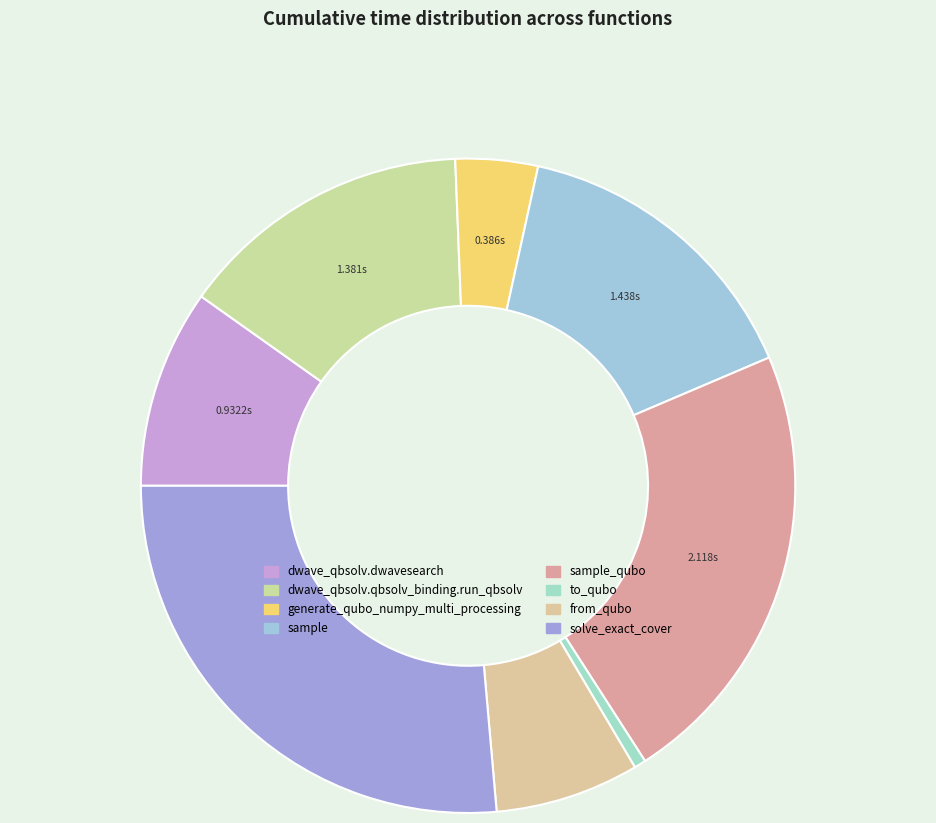

Which category has the smallest portion of the pie?

to_qubo